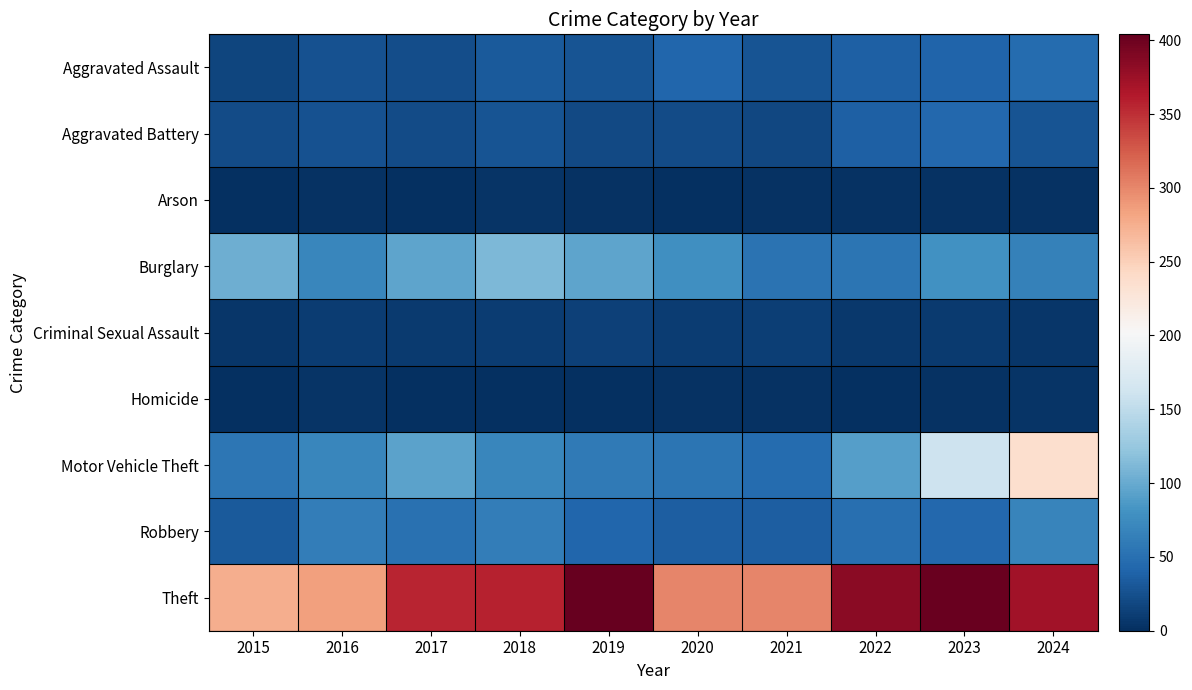

Reading left to right, extract all data points from this chart.

Aggravated Assault: 2015=17	2016=26	2017=23	2018=33	2019=28	2020=42	2021=27	2022=37	2023=41	2024=47
Aggravated Battery: 2015=22	2016=26	2017=21	2018=28	2019=20	2020=21	2021=18	2022=37	2023=43	2024=27
Arson: 2015=1	2016=2	2017=1	2018=4	2019=2	2020=0	2021=2	2022=2	2023=2	2024=3
Burglary: 2015=104	2016=71	2017=96	2018=111	2019=95	2020=78	2021=53	2022=55	2023=80	2024=65
Criminal Sexual Assault: 2015=6	2016=10	2017=9	2018=11	2019=13	2020=10	2021=12	2022=7	2023=9	2024=5
Homicide: 2015=1	2016=4	2017=1	2018=1	2019=1	2020=2	2021=2	2022=0	2023=2	2024=4
Motor Vehicle Theft: 2015=56	2016=71	2017=94	2018=71	2019=59	2020=55	2021=47	2022=90	2023=160	2024=236
Robbery: 2015=33	2016=63	2017=52	2018=62	2019=42	2020=36	2021=36	2022=50	2023=44	2024=69
Theft: 2015=276	2016=285	2017=356	2018=357	2019=404	2020=300	2021=300	2022=384	2023=402	2024=371